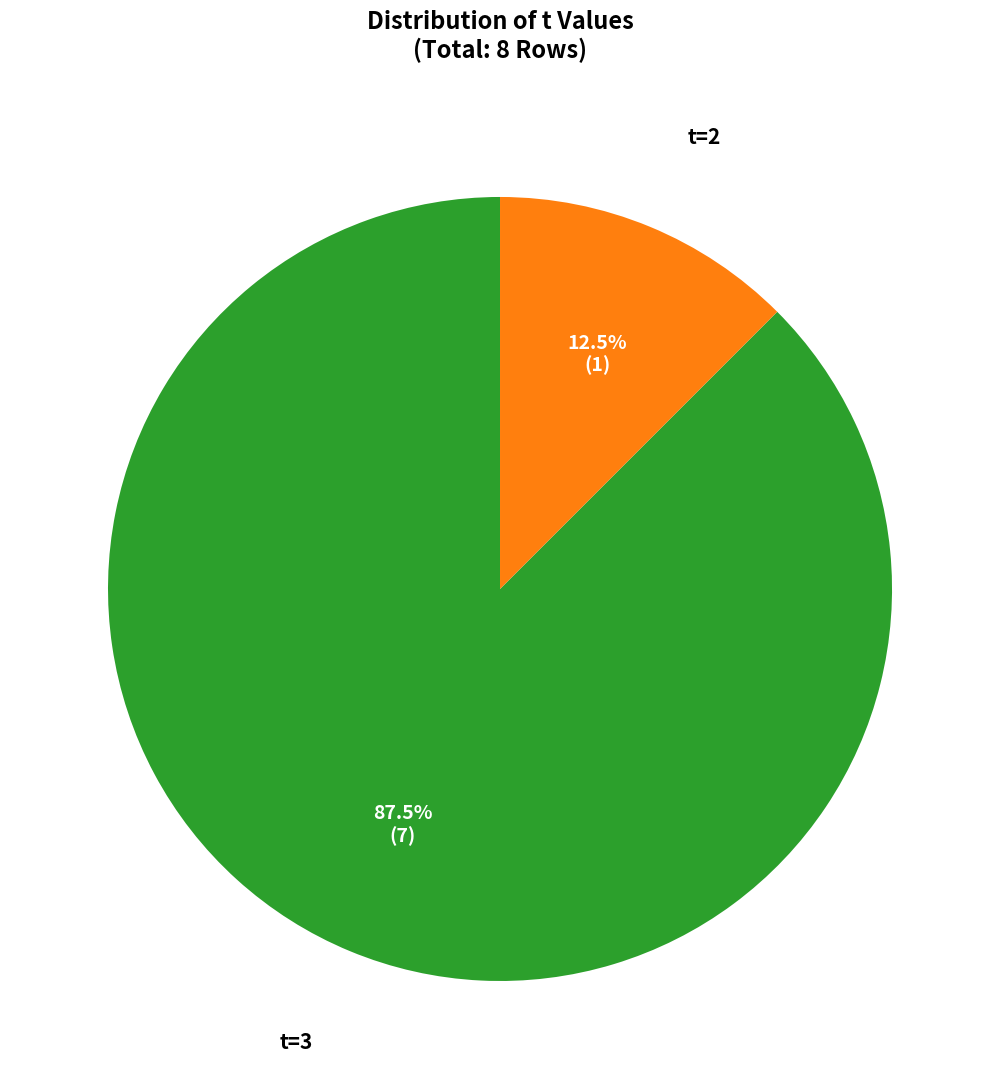

Does any single category account for the majority?

Yes